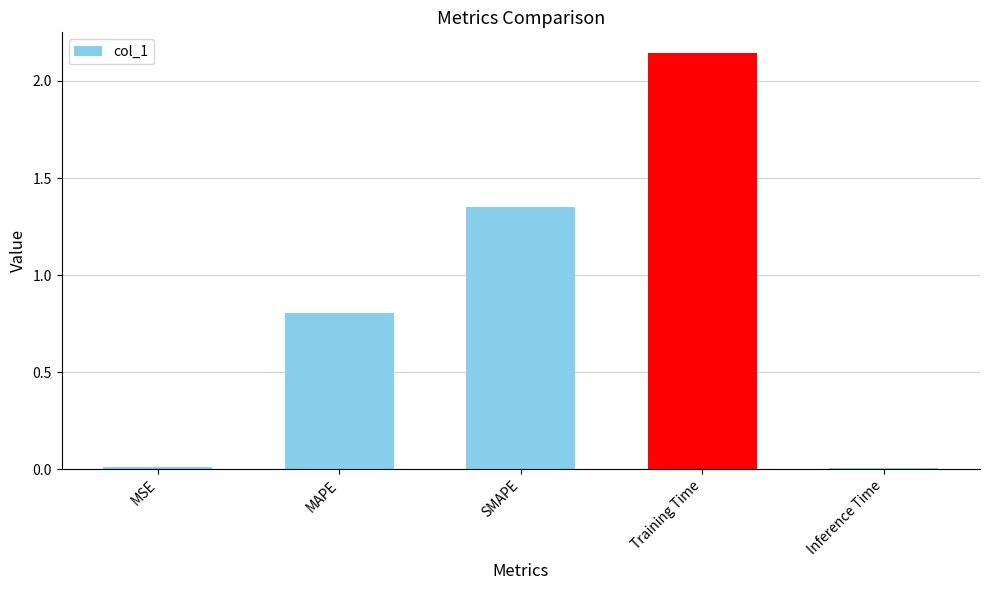

What is the label of the 2nd bar from the right?

Training Time